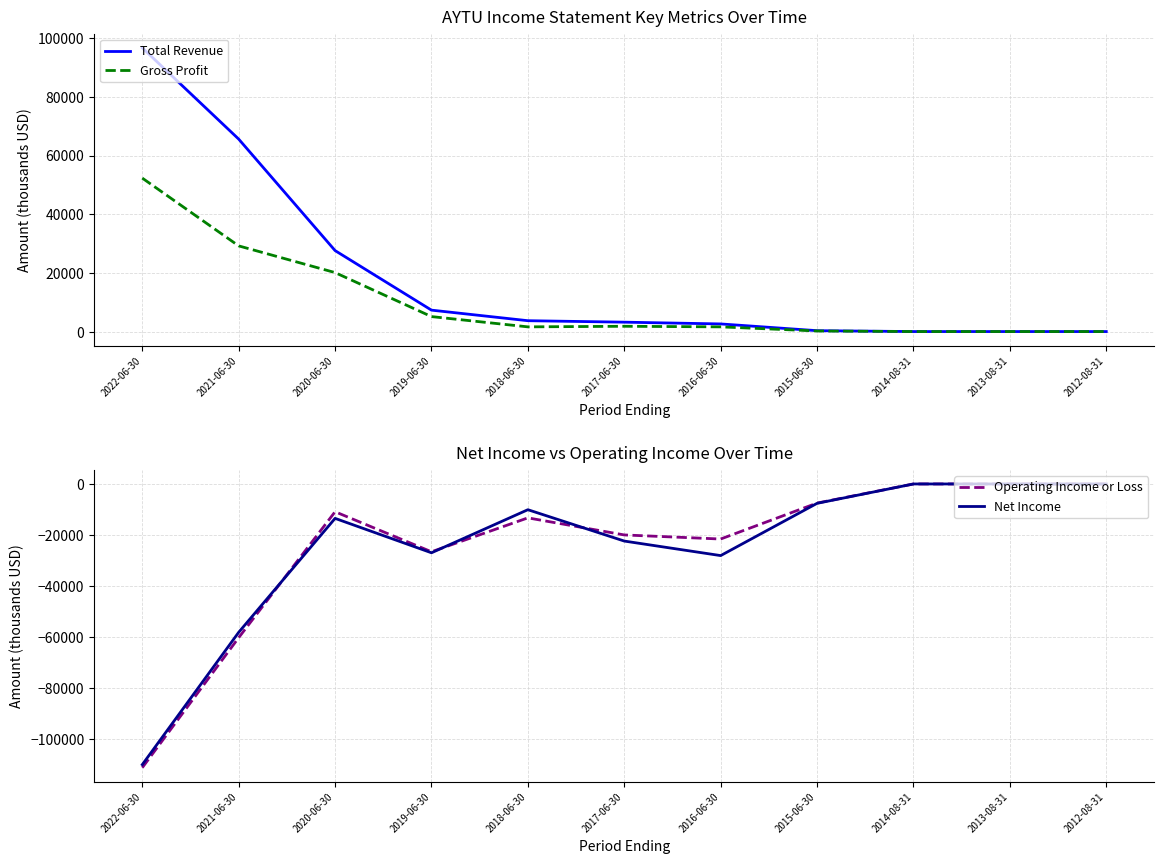

Is it true that Total Revenue equals 0 at 2013-08-31?

True